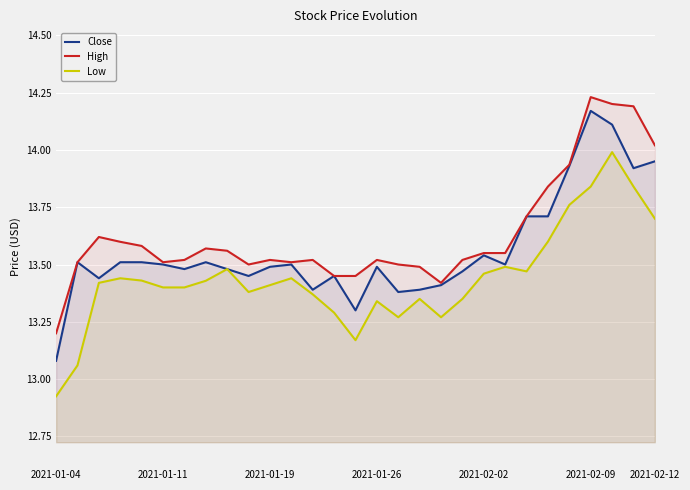

At which category does the chart reach its peak across all series?

2021-02-09